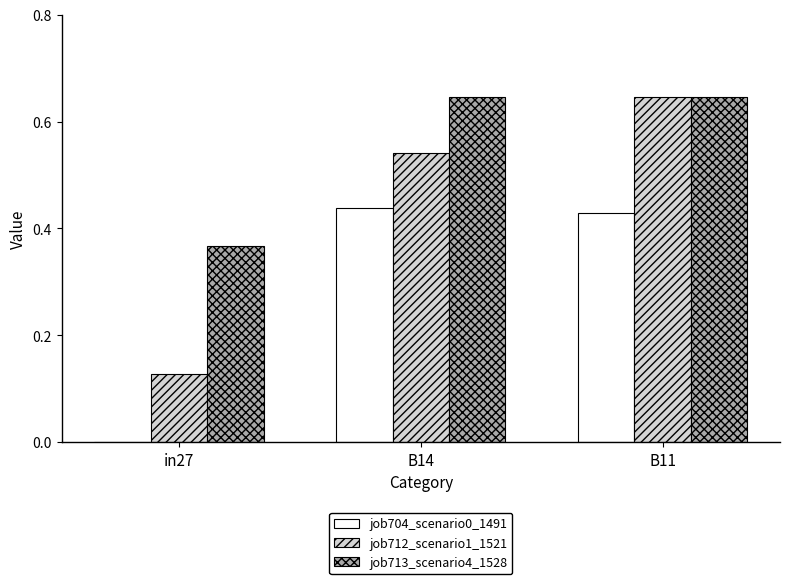

At which category is the sum across all series the highest?

B11